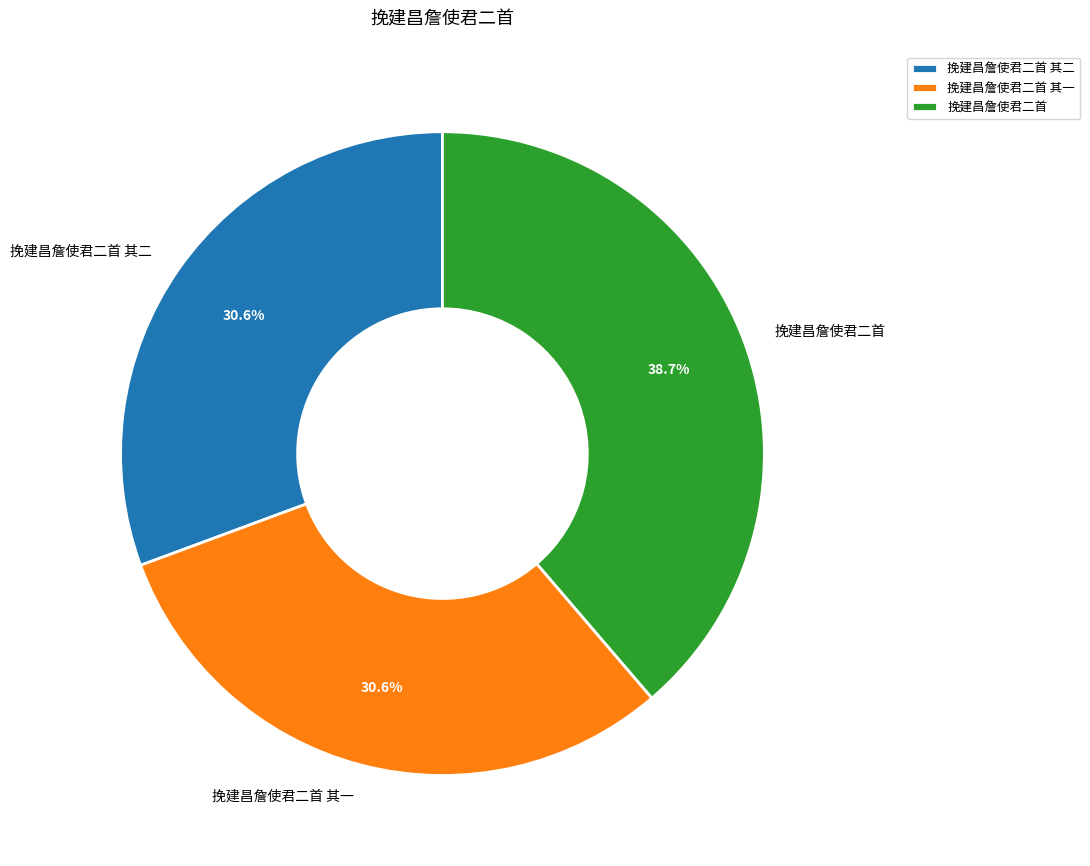

The 挽建昌詹使君二首 其二 slice represents 24% of the pie. True or false?

False